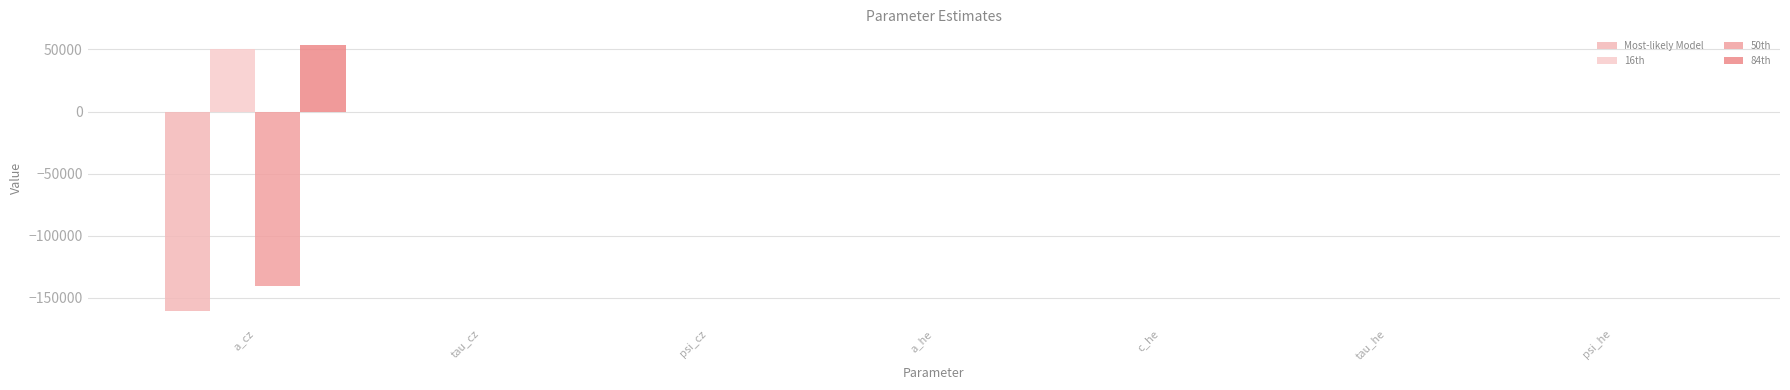

Is it true that Most-likely Model equals 0.0 at c_he?

False